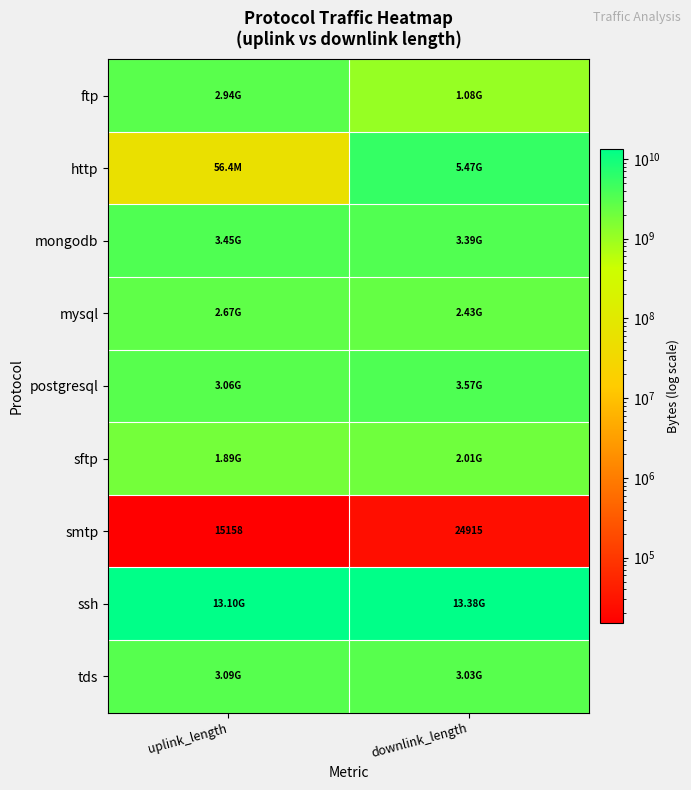

At which category is the sum across all series the highest?

downlink_length